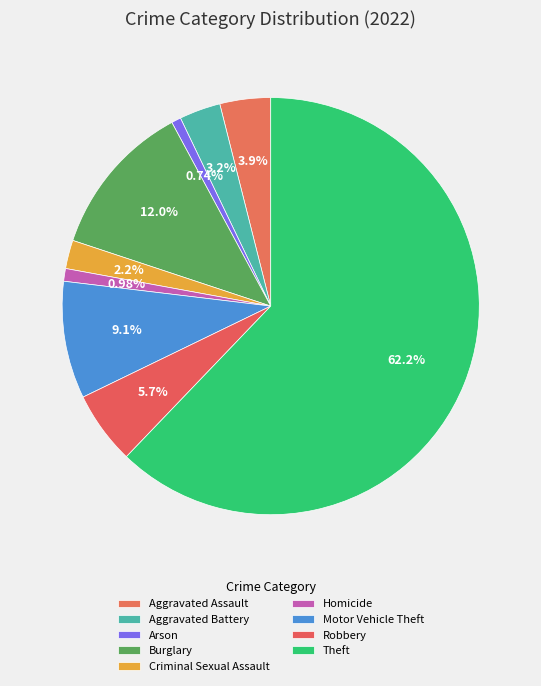

Is Theft the majority of the pie?

Yes